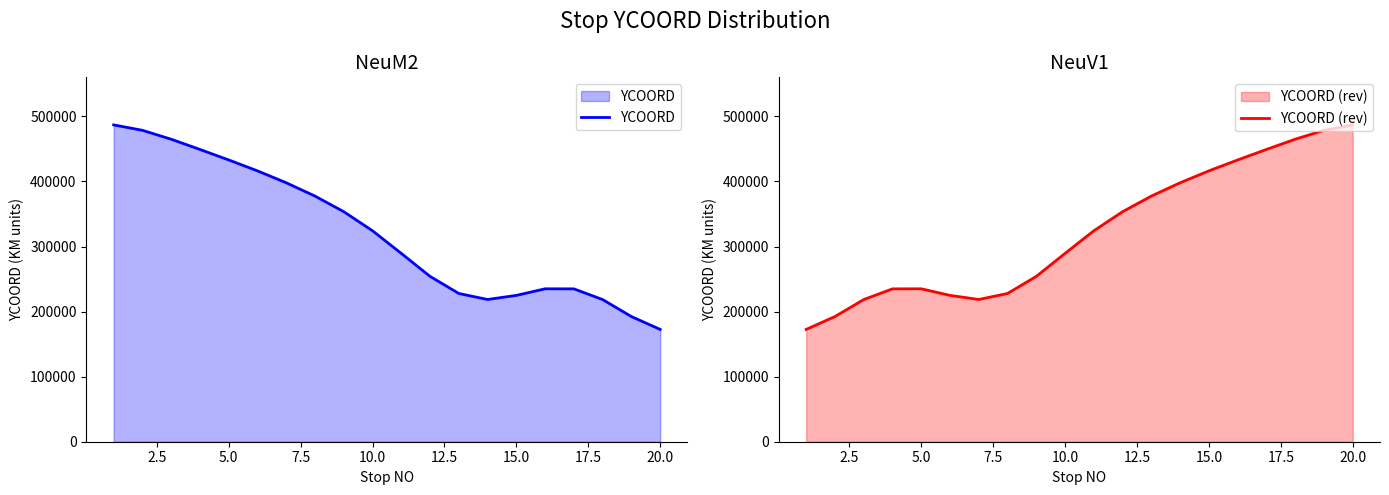

Which category has the highest value in the YCOORD (rev) series?

20.0